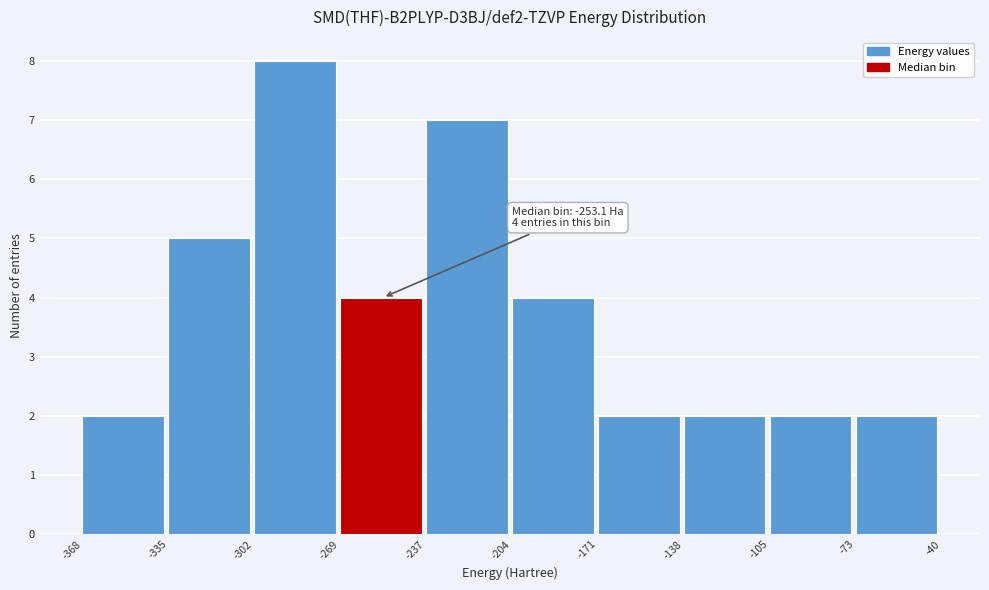

Over which range of the x-axis is the bar tallest?

-302 to -269